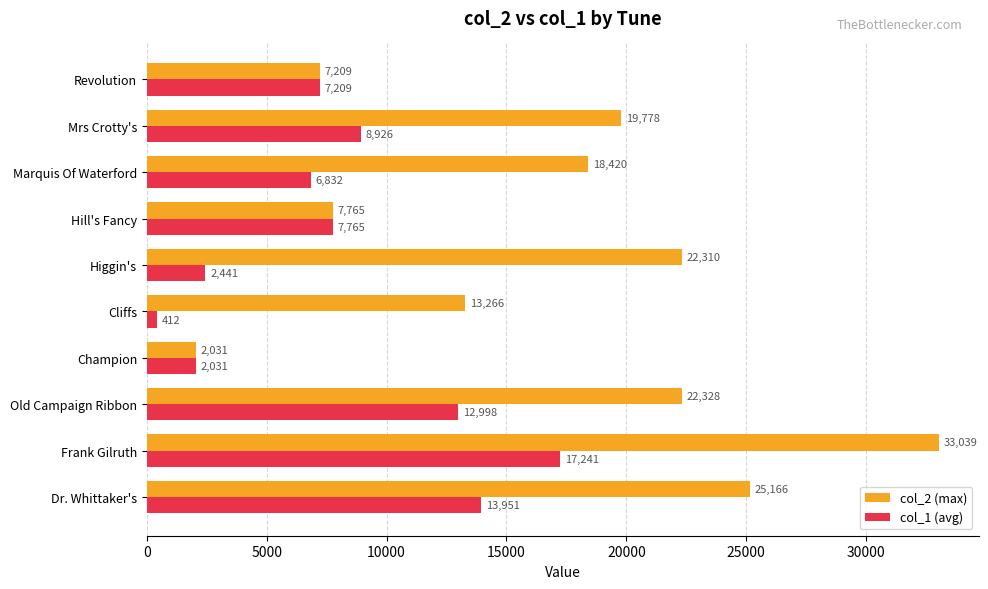

How many values in the col_2 (max) series are below 19778?

5